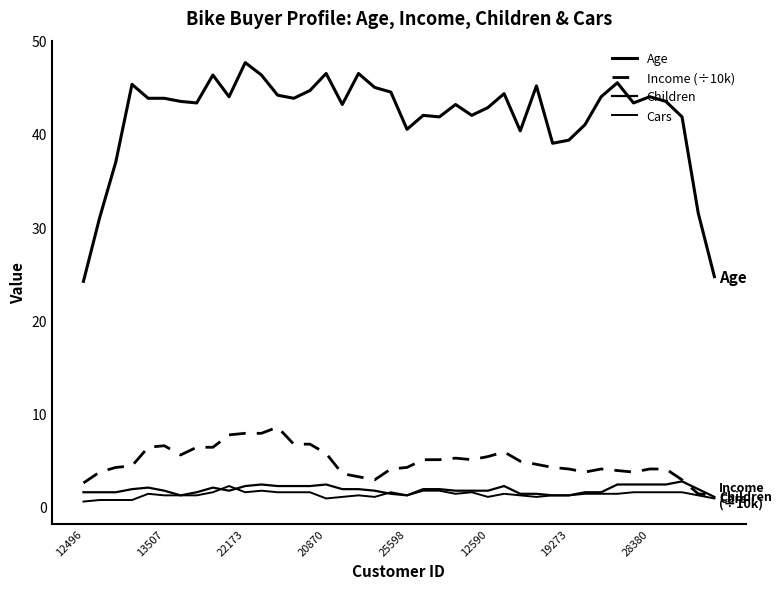

How many interior local valleys does the Cars series have?

9